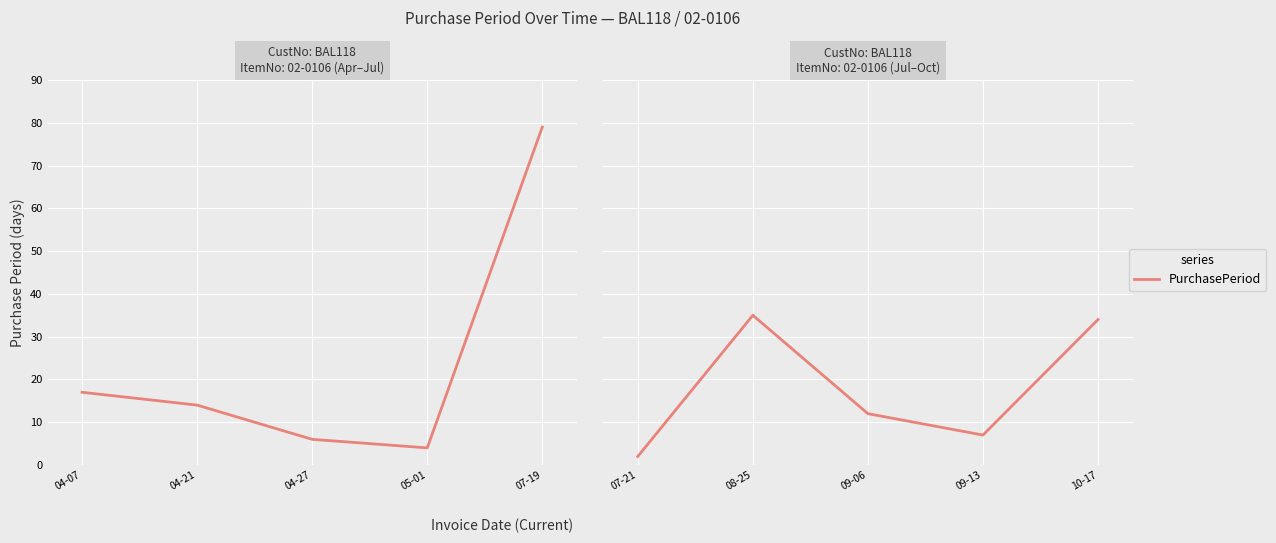

How many points are lower than both their immediate neighbors (excluding endpoints)?

1